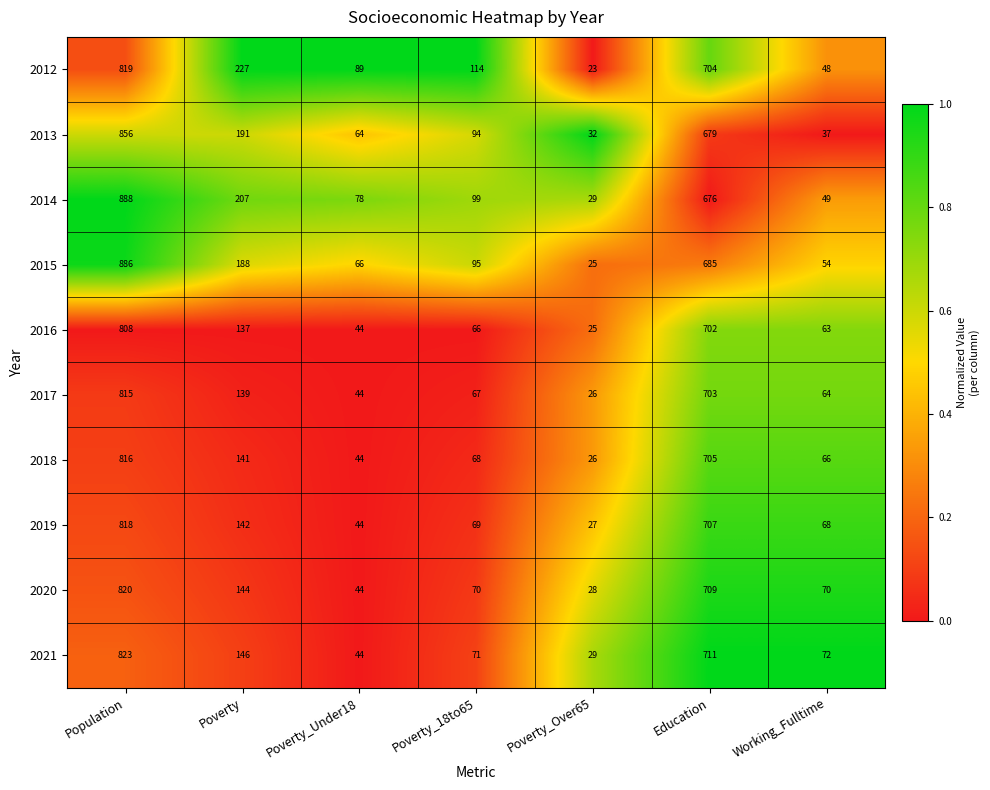

What is the minimum value for 2018?

26